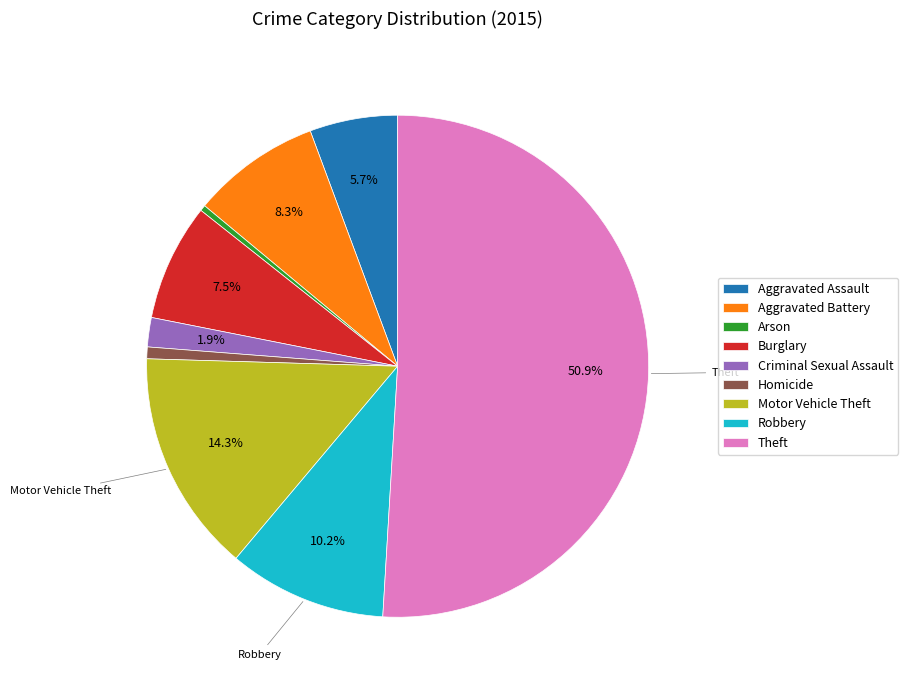

To the nearest percent, what is the difference between the Burglary and Theft slice percentages?

43%